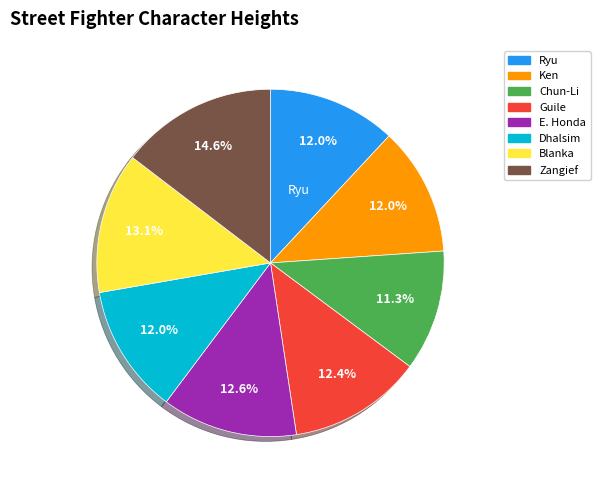

What portion of the pie excludes Guile?

87.6%